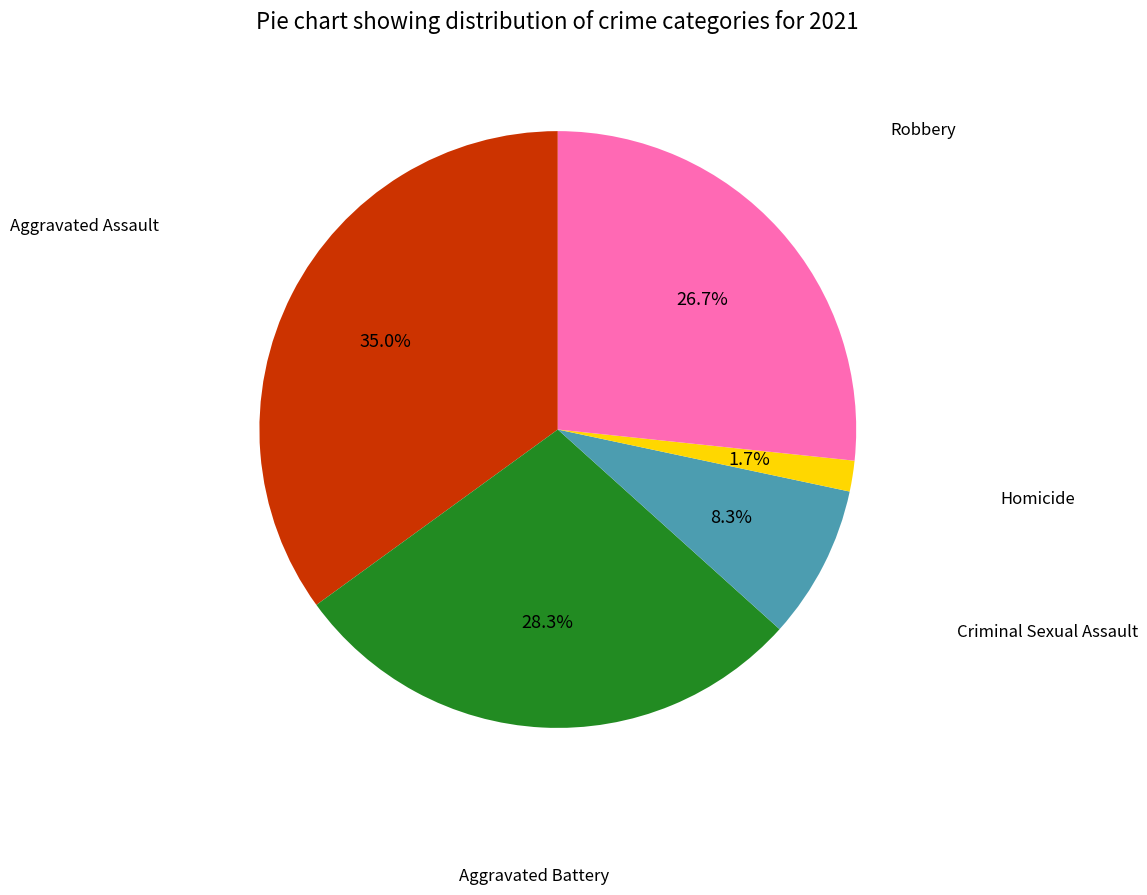

Does any single category account for the majority?

No